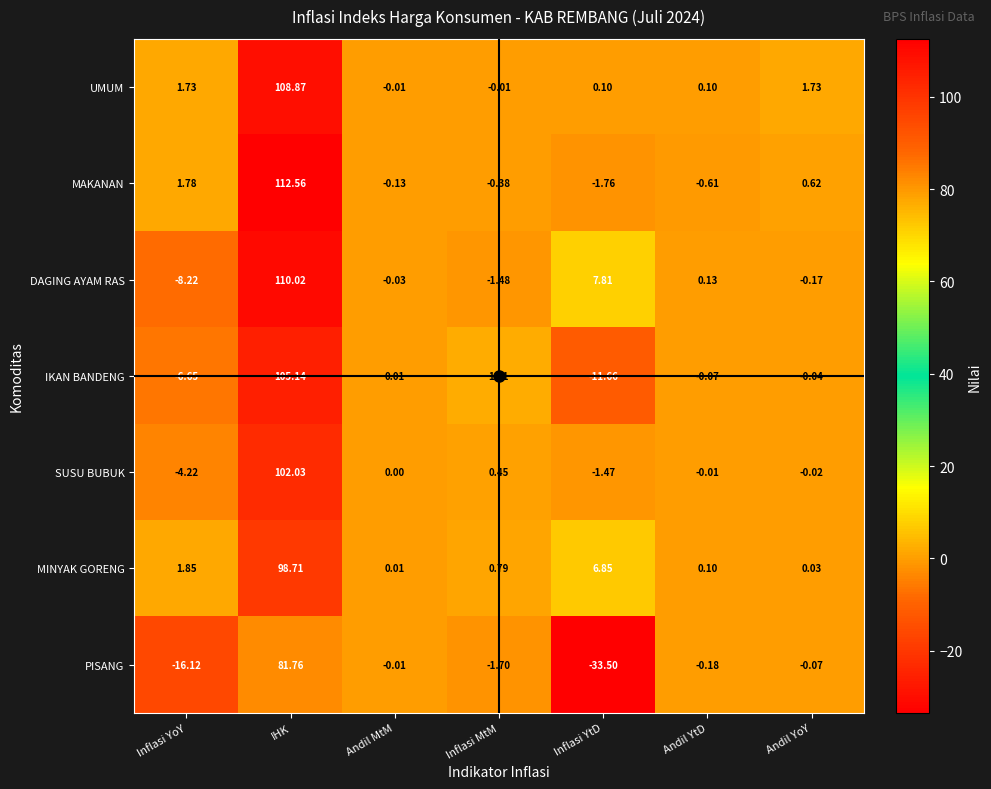

At how many categories does at least one series exceed 99?

1